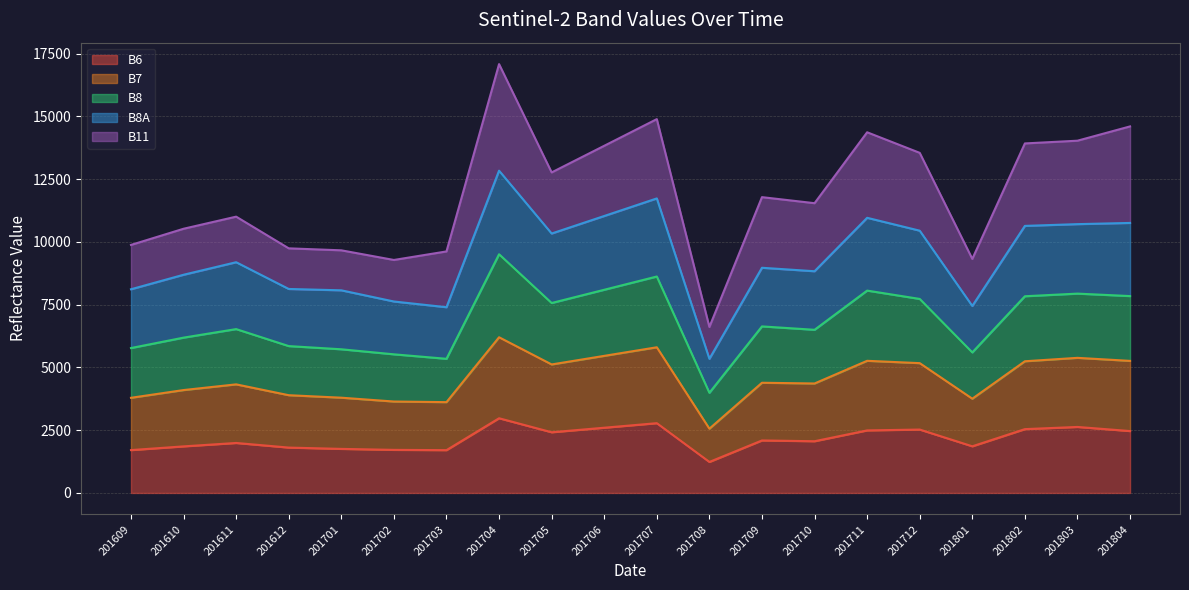

Is it true that B6 equals 1208 at 201804?

False